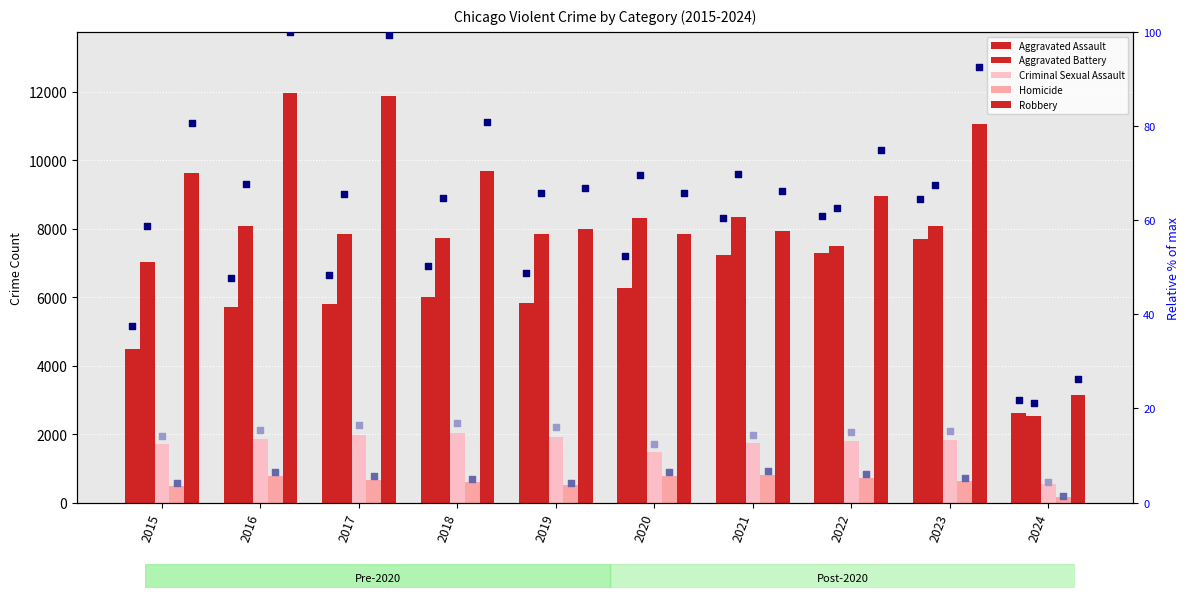

At which category is the sum across all series the highest?

2023